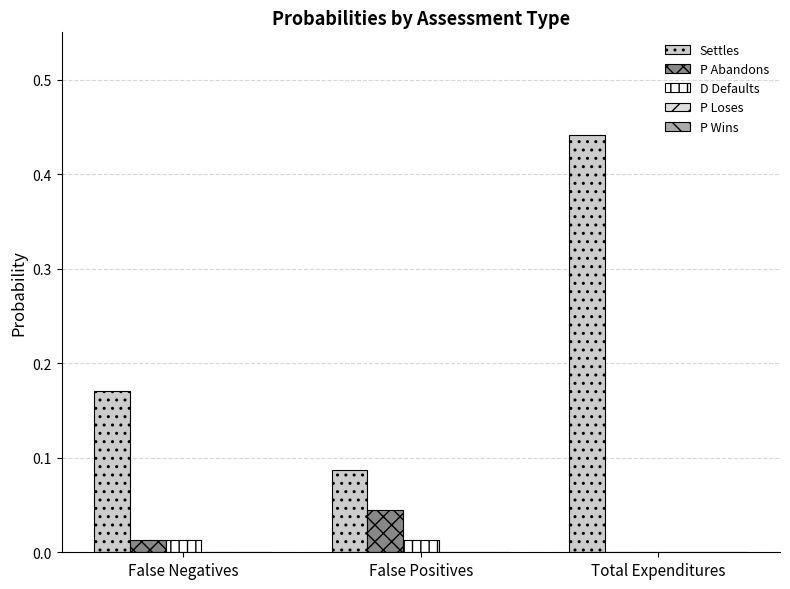

How many groups of bars are there?

3